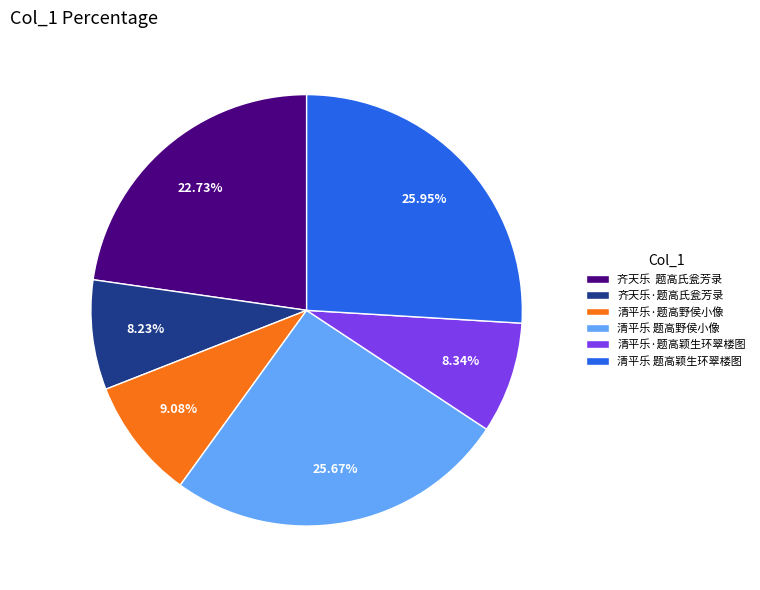

Approximately how many times larger is the value at 清平乐·题高颖生环翠楼图 compared to 清平乐 题高野侯小像?

0.3